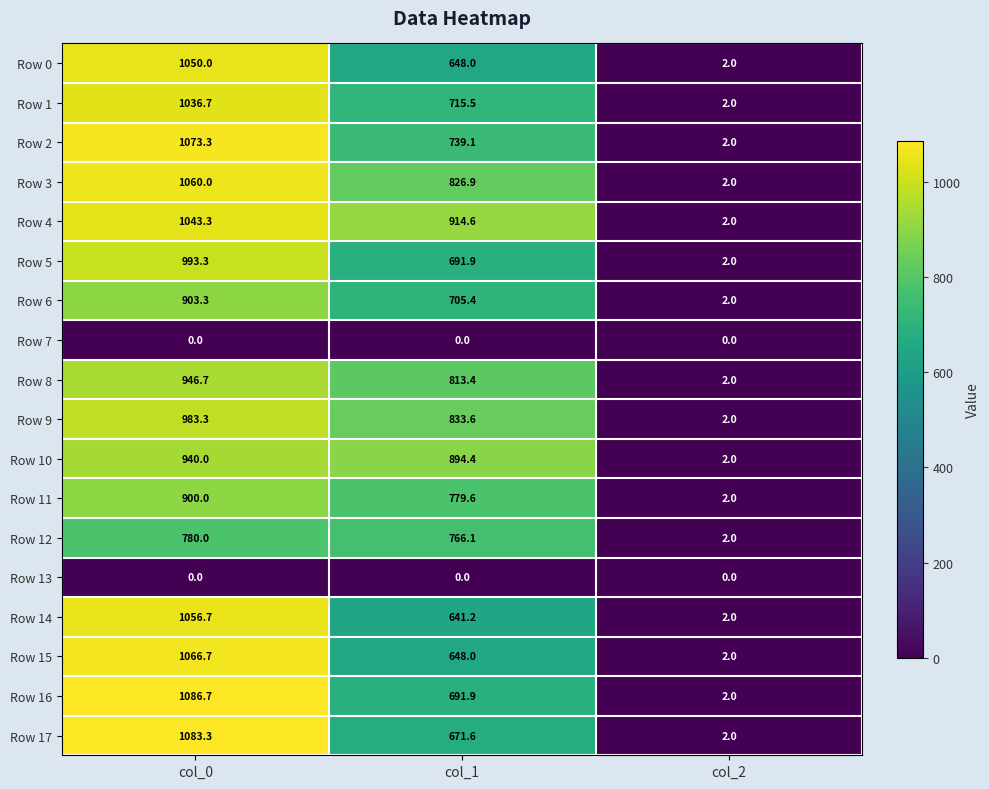

Count the number of data series in this chart.

18